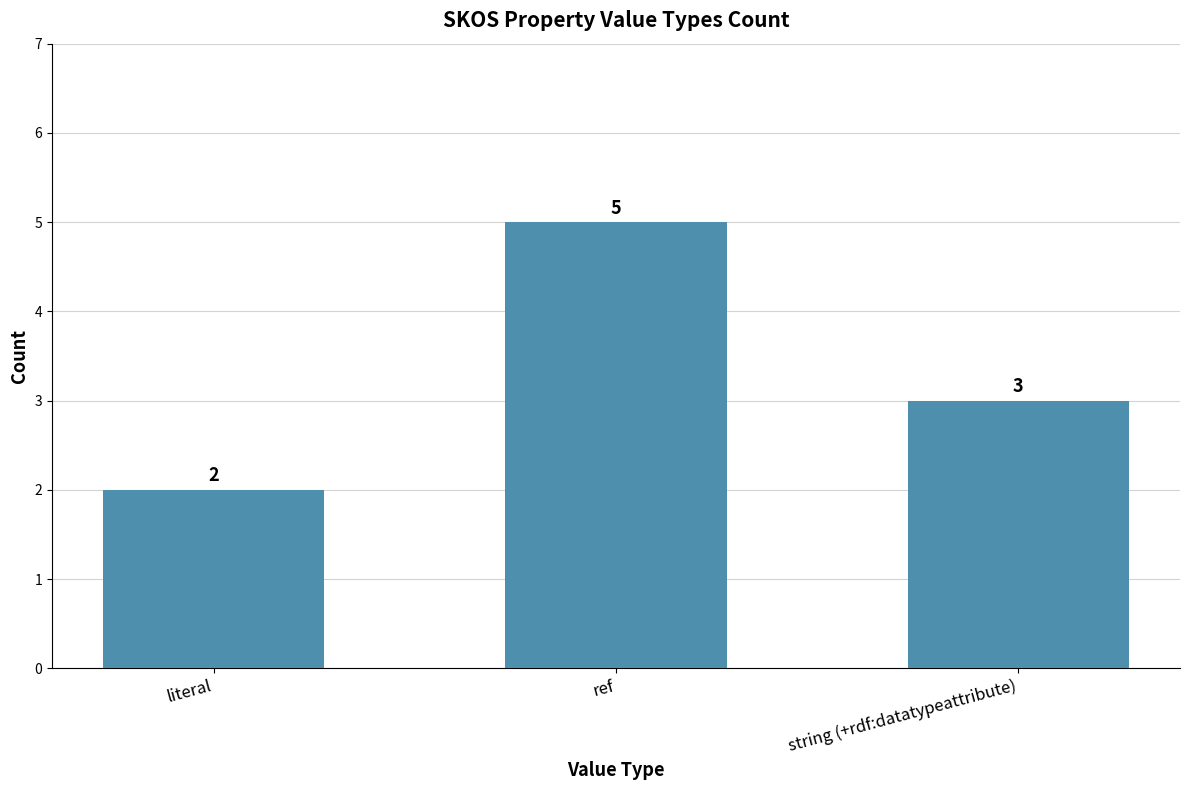

Reading right to left, what are all the values shown in this chart?

3	5	2